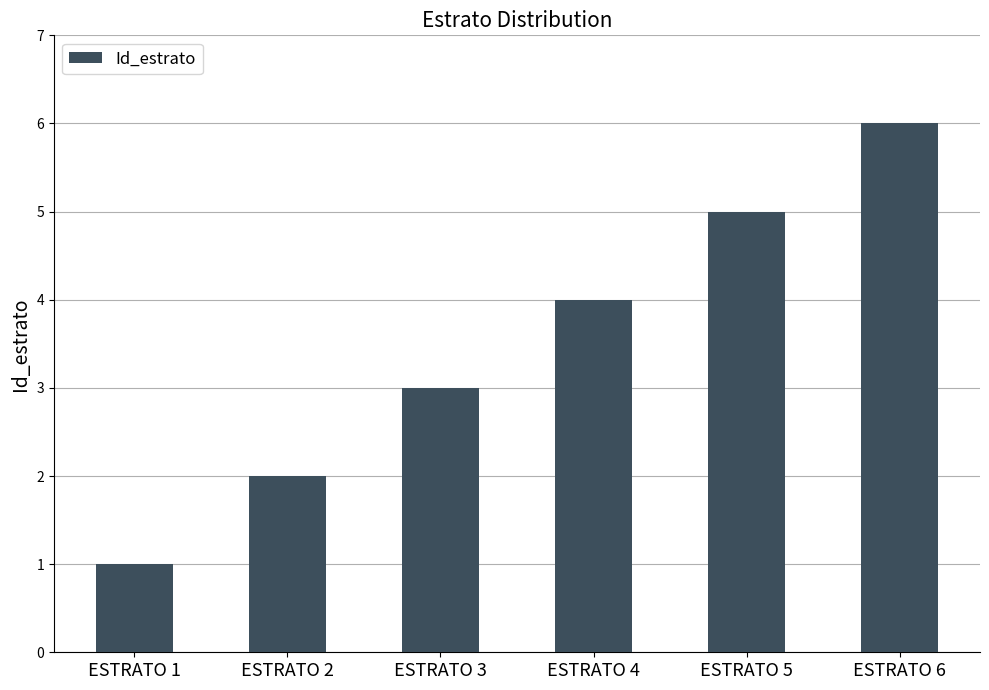

Count the number of data series in this chart.

1